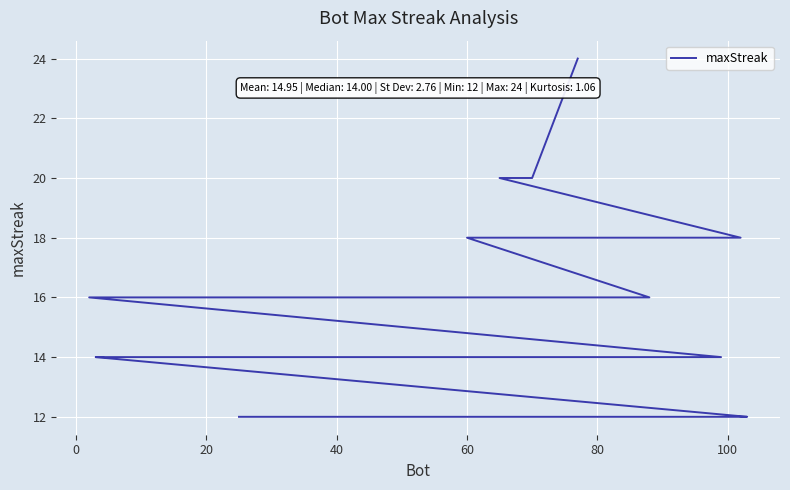

How many series are shown in this chart?

1